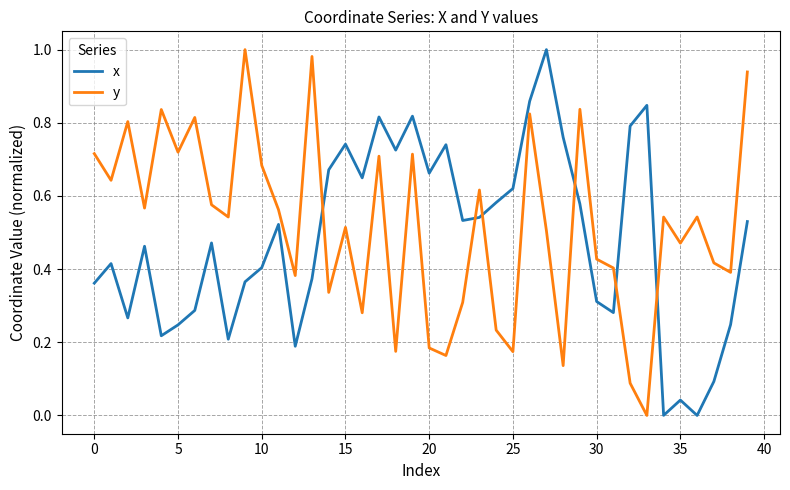

Which series ends up on top after the final intersection of y and x?

y